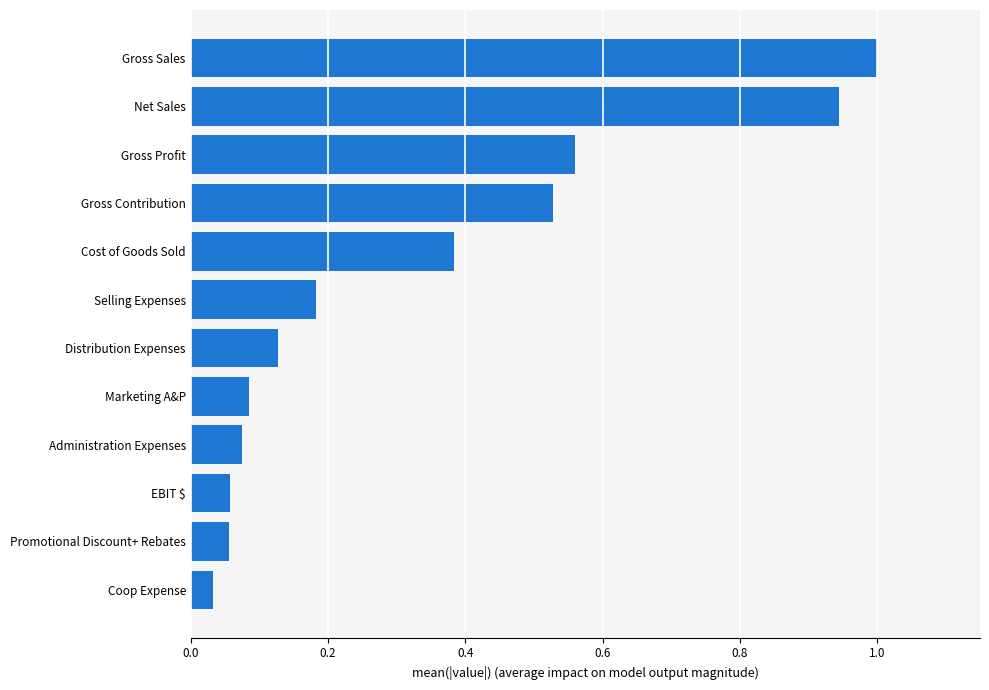

The chart shows a value of 1.7 at Gross Sales. True or false?

False